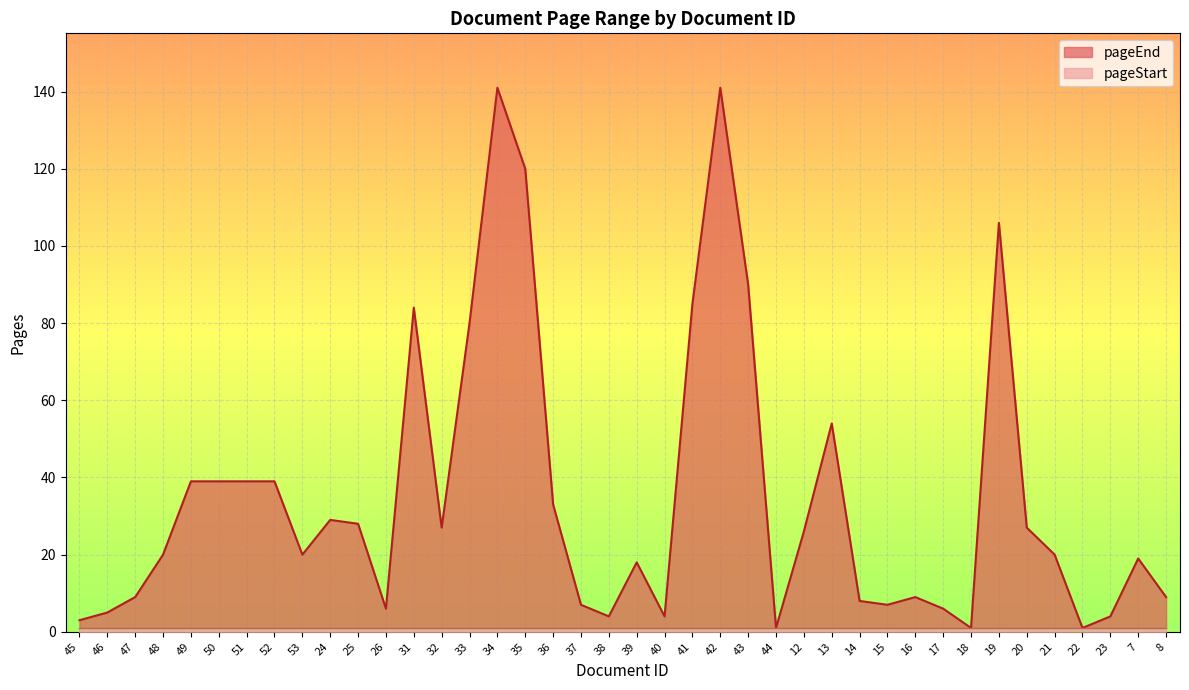

Reading left to right, extract all data points from this chart.

45=3	46=5	47=9	48=20	49=39	50=39	51=39	52=39	53=20	24=29	25=28	26=6	31=84	32=27	33=80	34=141	35=120	36=33	37=7	38=4	39=18	40=4	41=85	42=141	43=90	44=1	12=26	13=54	14=8	15=7	16=9	17=6	18=1	19=106	20=27	21=20	22=1	23=4	7=19	8=9